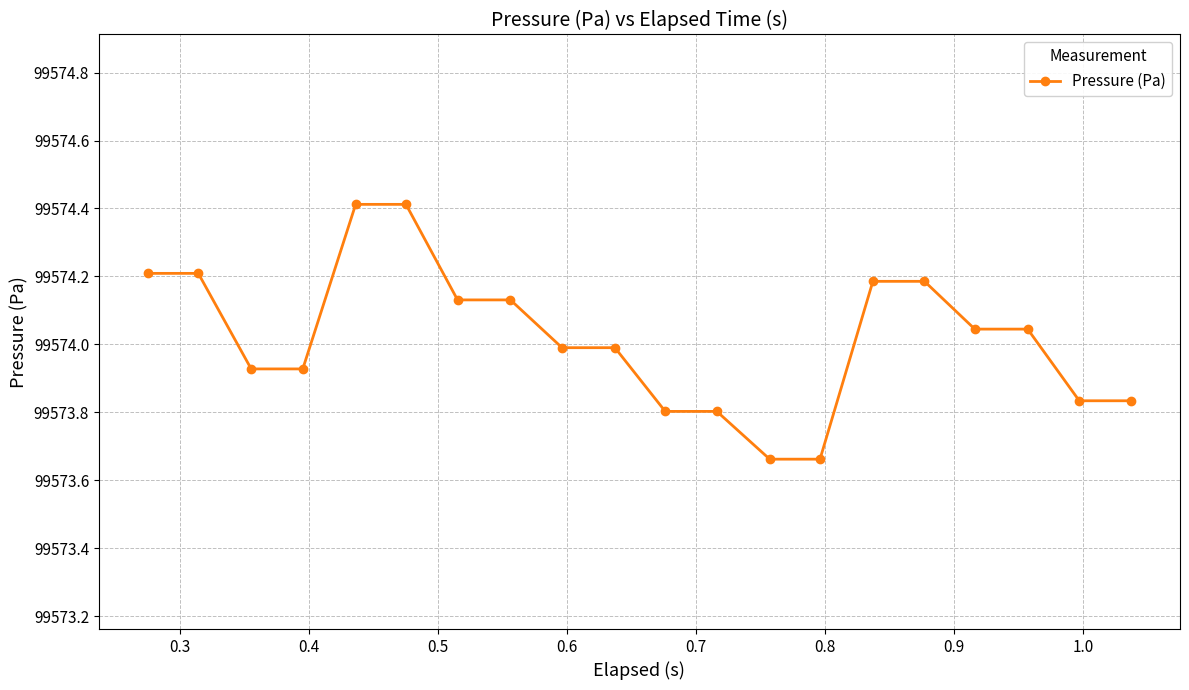

What is the greatest value displayed?

99574.4